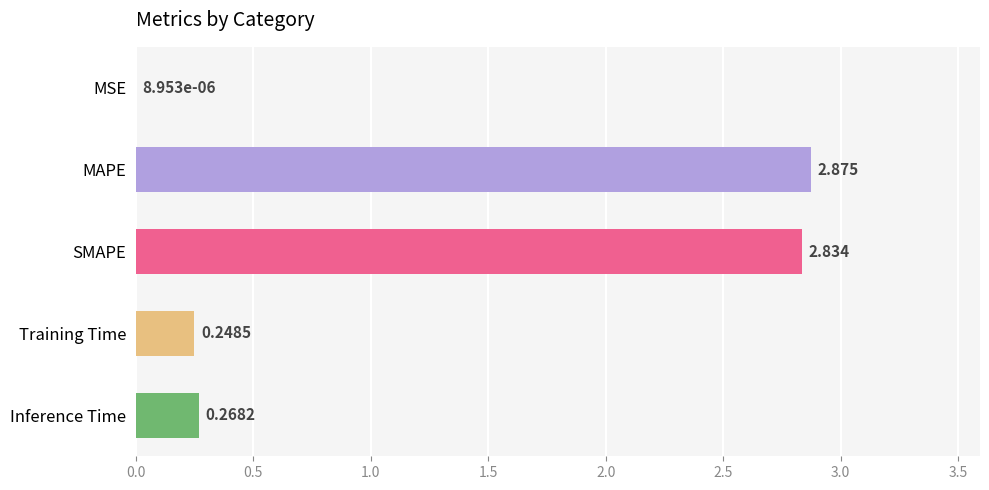

Between Inference Time and Training Time, which is larger?

Inference Time